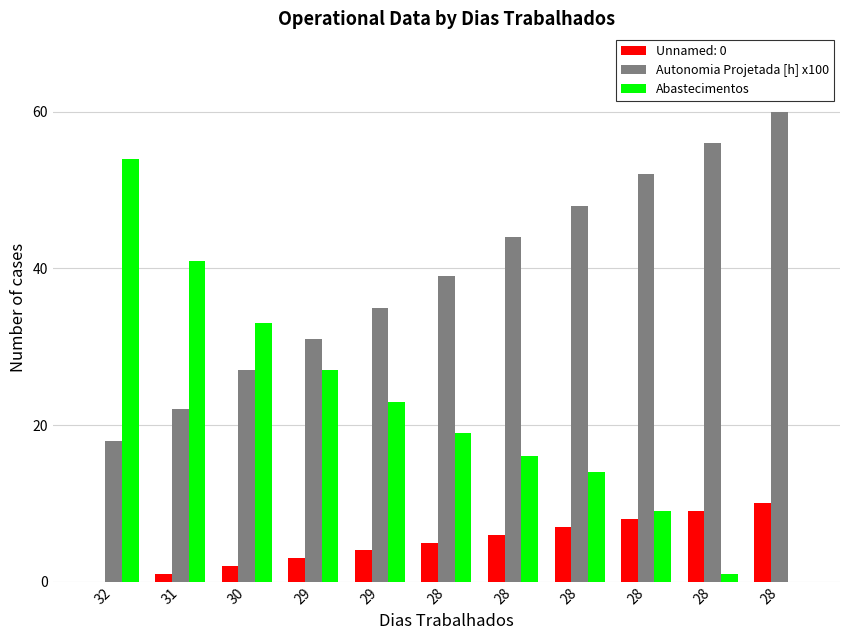

The value of Abastecimentos at 28 is 16. True or false?

True